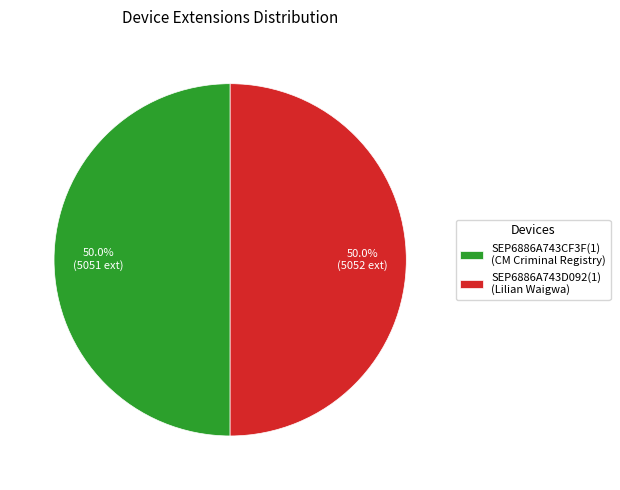

True or false: SEP6886A743D092(1) accounts for 50% of the total.

True